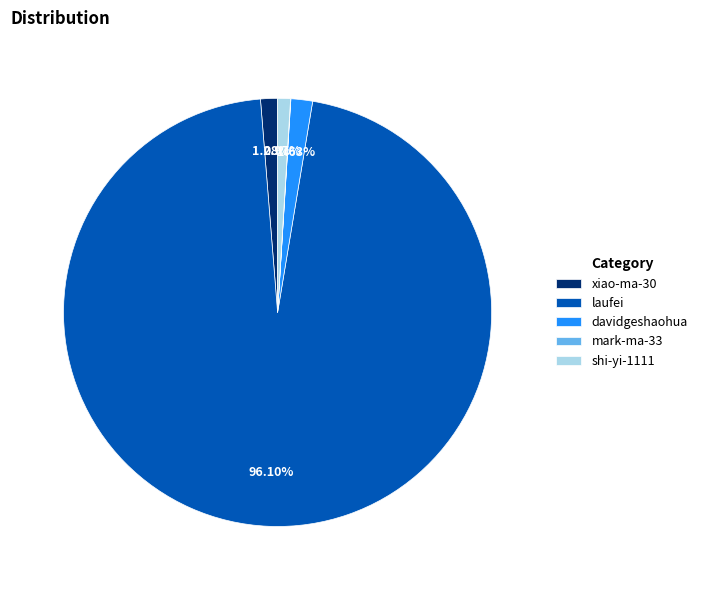

How much of the chart is everything except shi-yi-1111?

99.0%